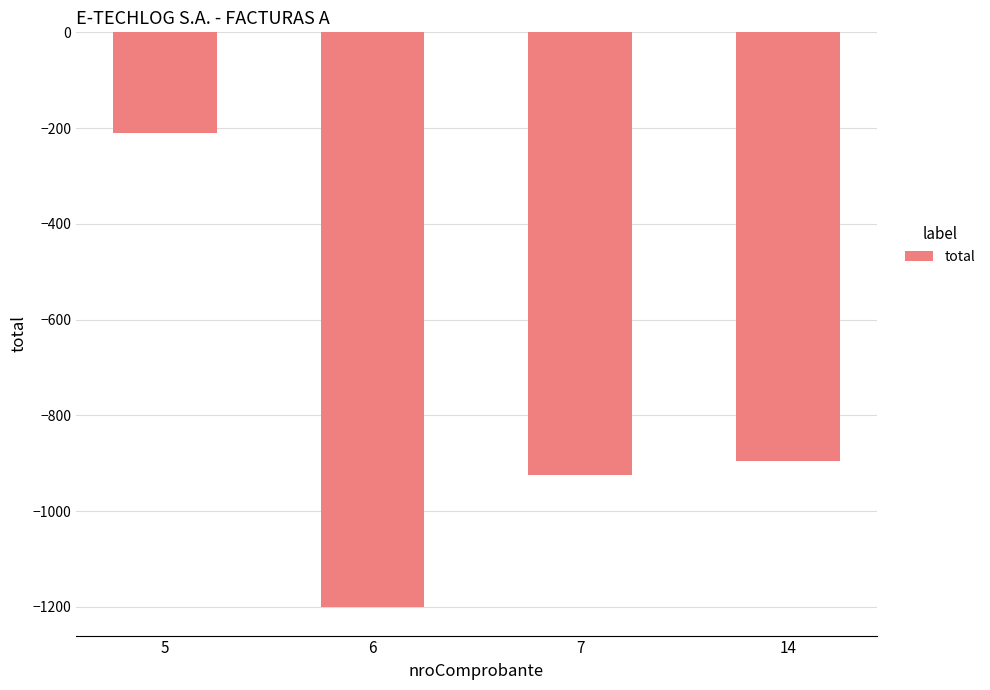

Is it true that the value at 7 is -925?

True